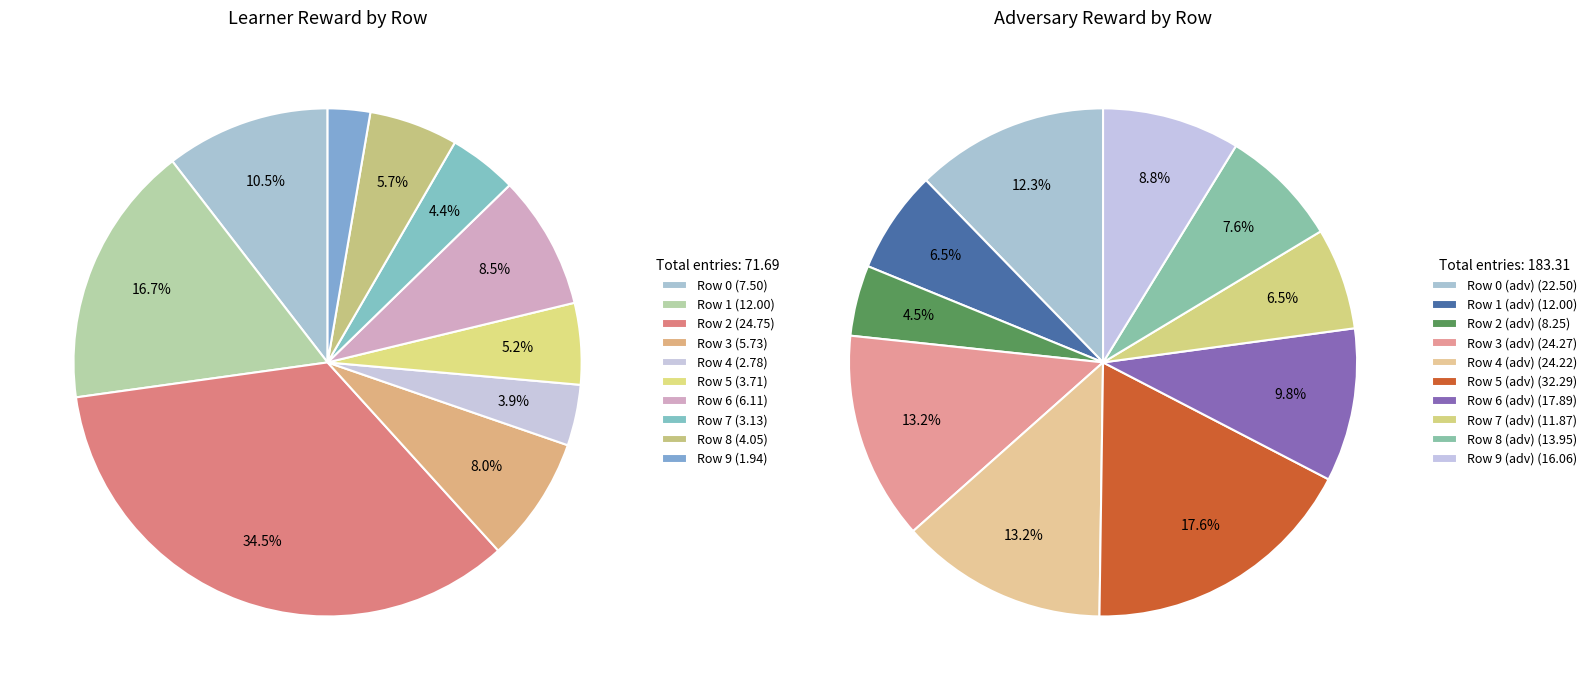

To the nearest percent, what is the average slice percentage?

10%